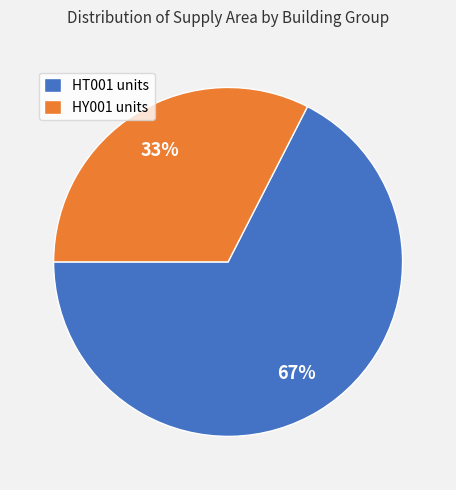

Rank the categories by value from lowest to highest.

HY001 units, HT001 units